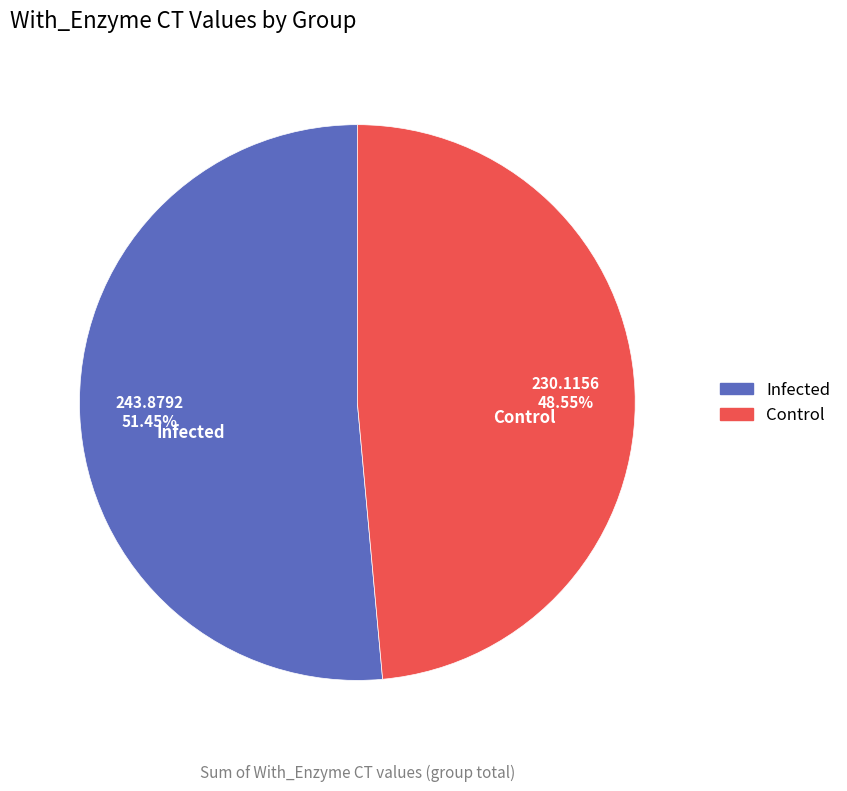

Is there any slice that represents more than half of the pie?

Yes